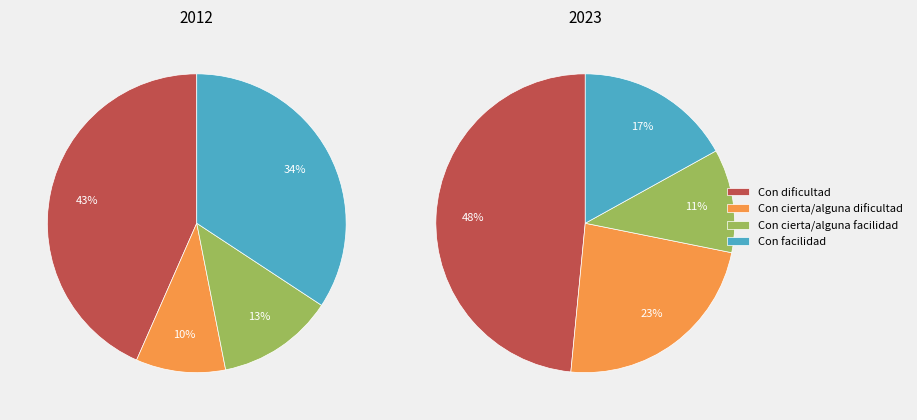

What is the total percentage of values_2023 and 2?

22.3%